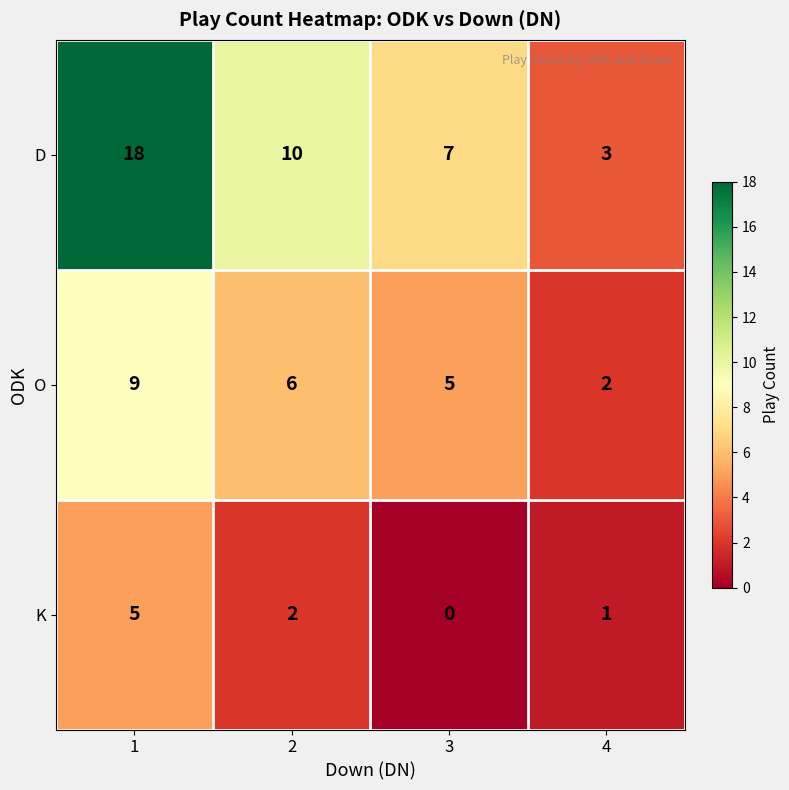

Count the O values in the range 5 to 9.

3